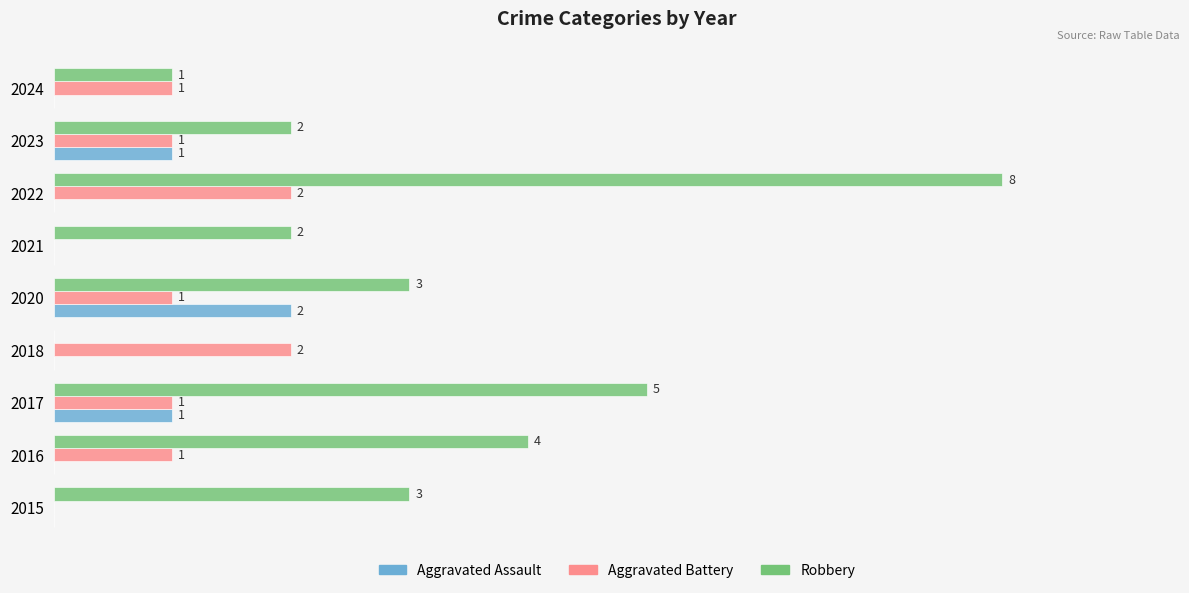

Which series has the largest total across all categories?

Robbery